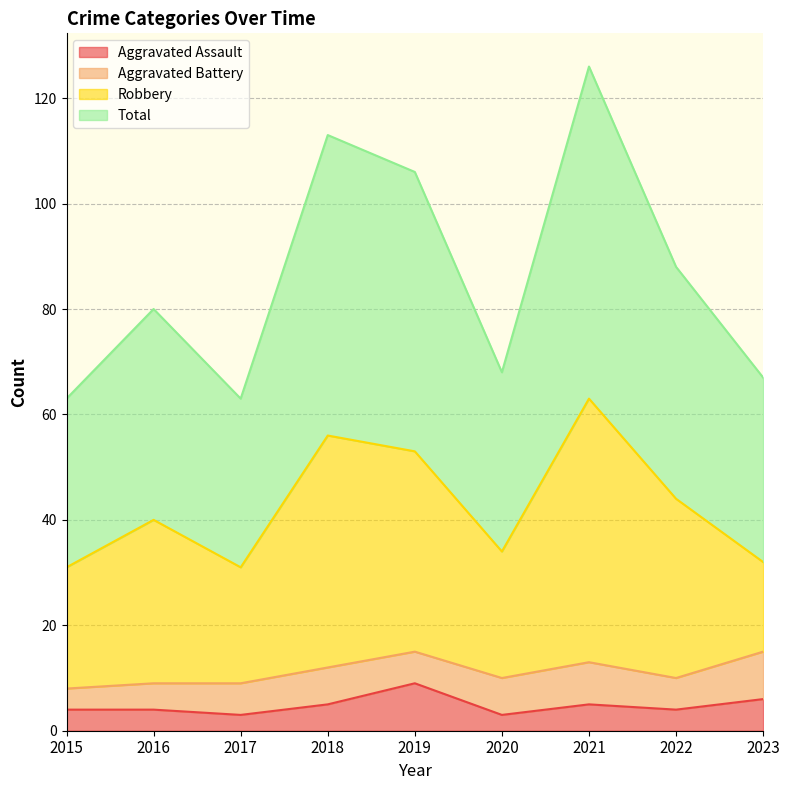

At how many categories does at least one series exceed 72?

5